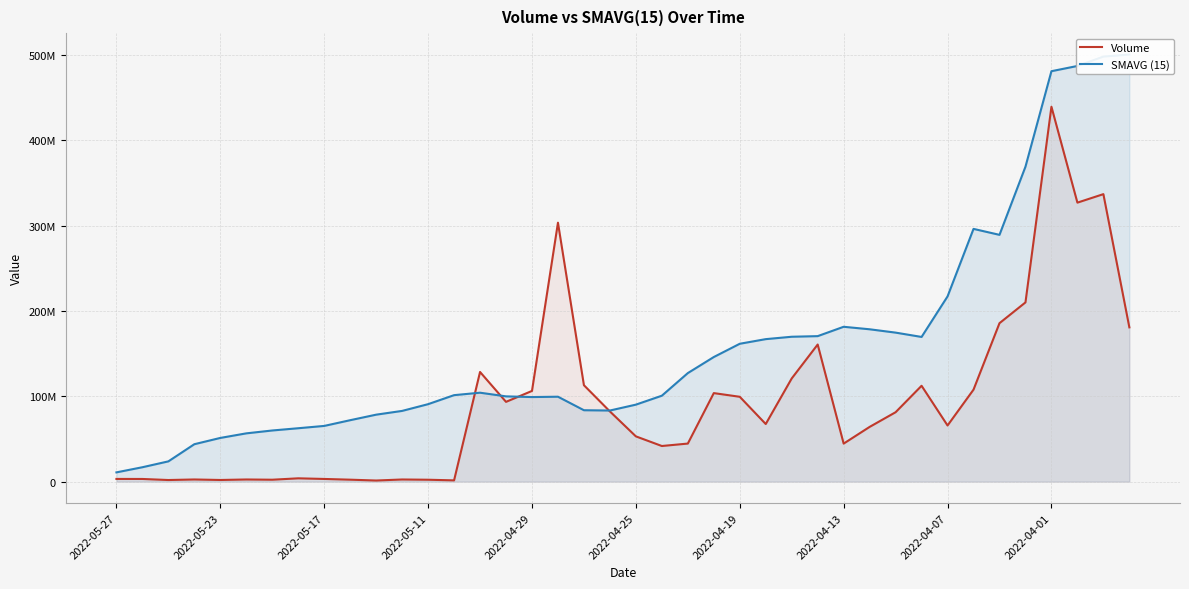

Does the chart have visible grid lines?

Yes